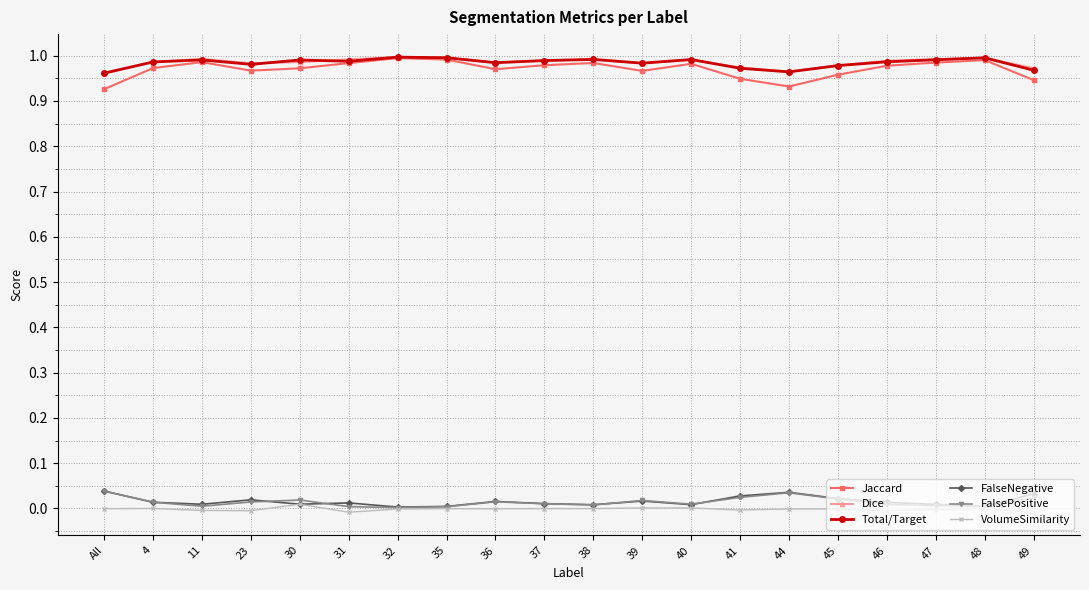

The value of Total/Target at 40 is 0.6. True or false?

False